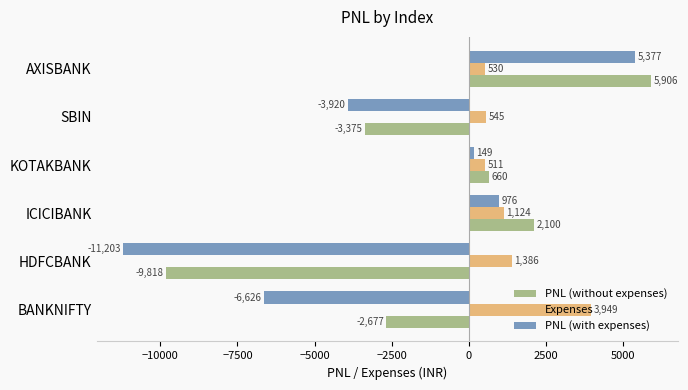

Count the number of categories in the chart.

6